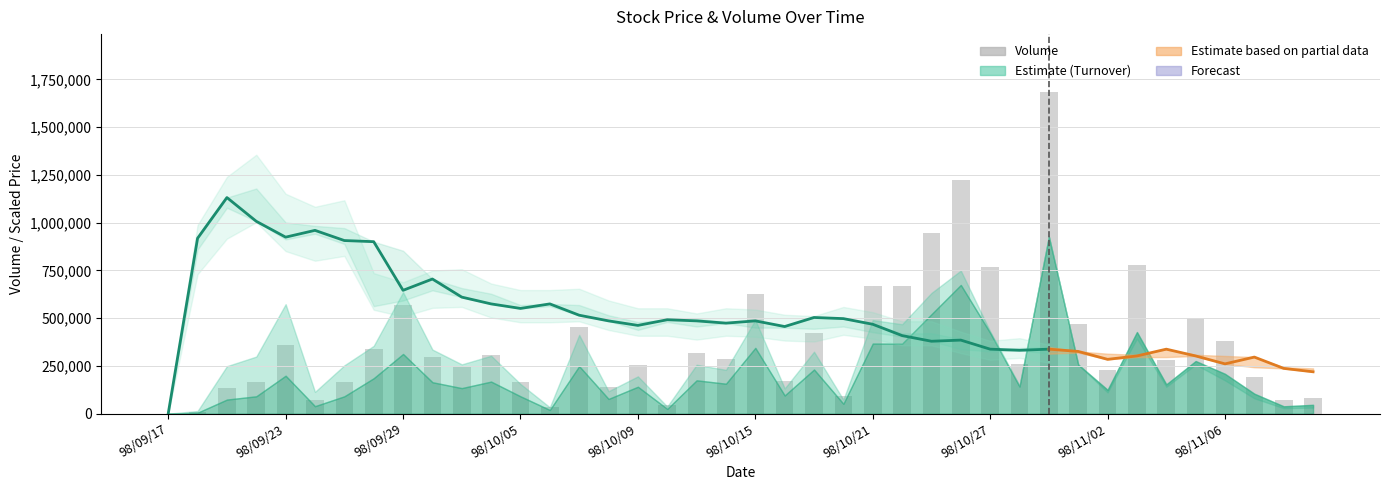

What is the sum of all turnover values?

11163590.0